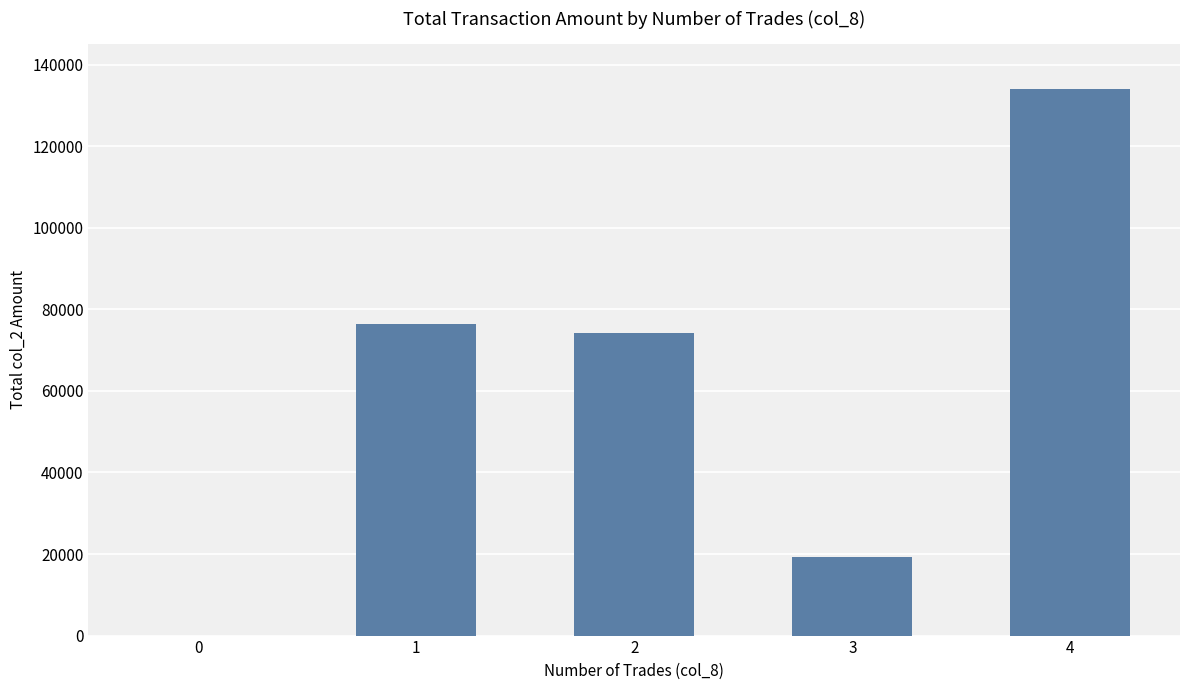

What is the greatest value displayed?

134050